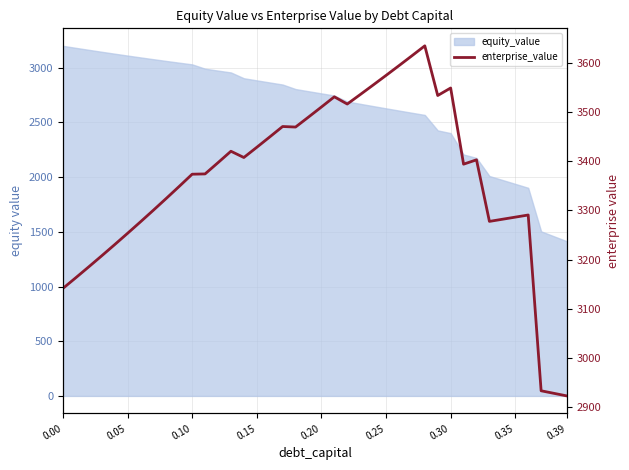

True or false: the data shows 3286.4 at 0.35.

True